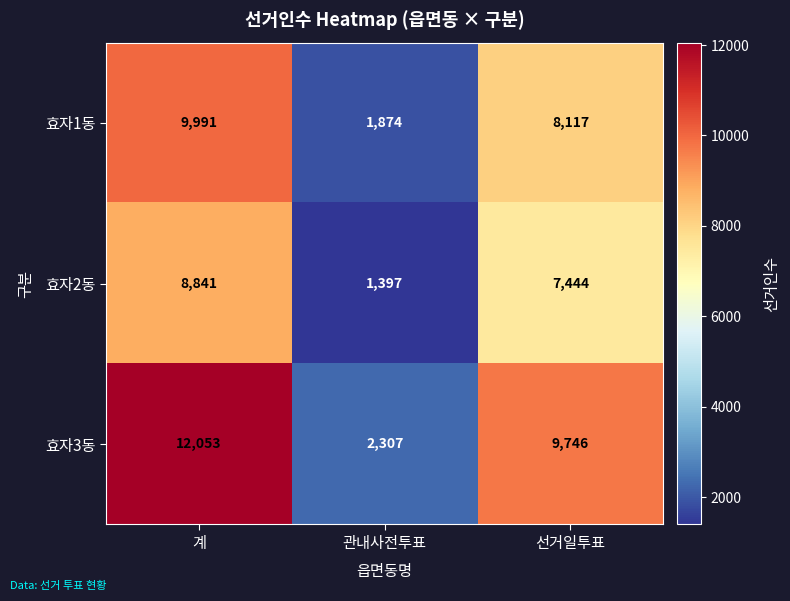

Rank the series by their average value, from lowest to highest.

효자2동, 효자1동, 효자3동